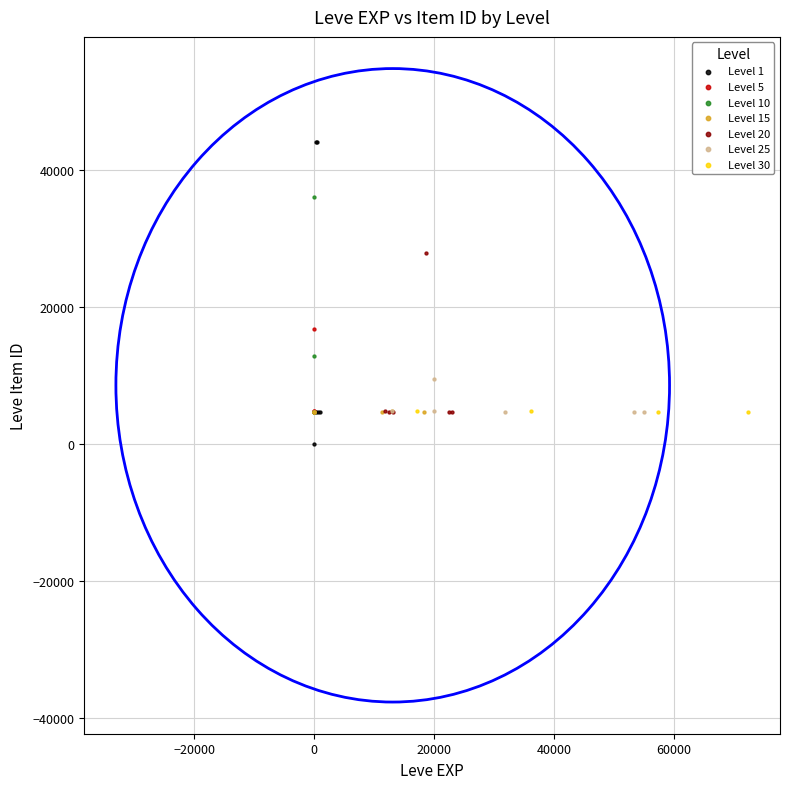

Which series has the widest spread of Y values?

Level 1